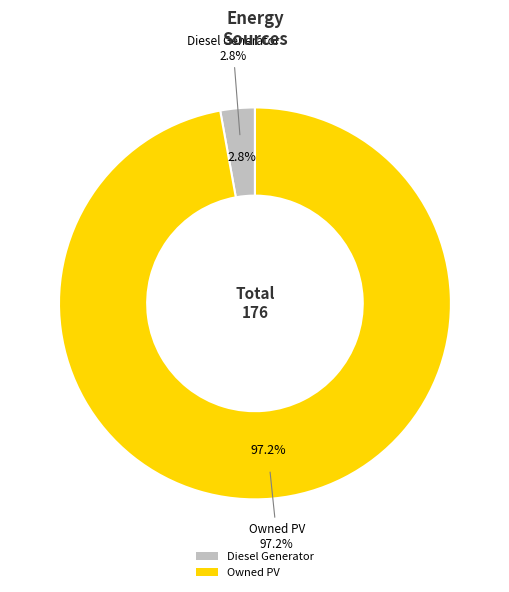

True or false: Diesel Generator accounts for 3% of the total.

True